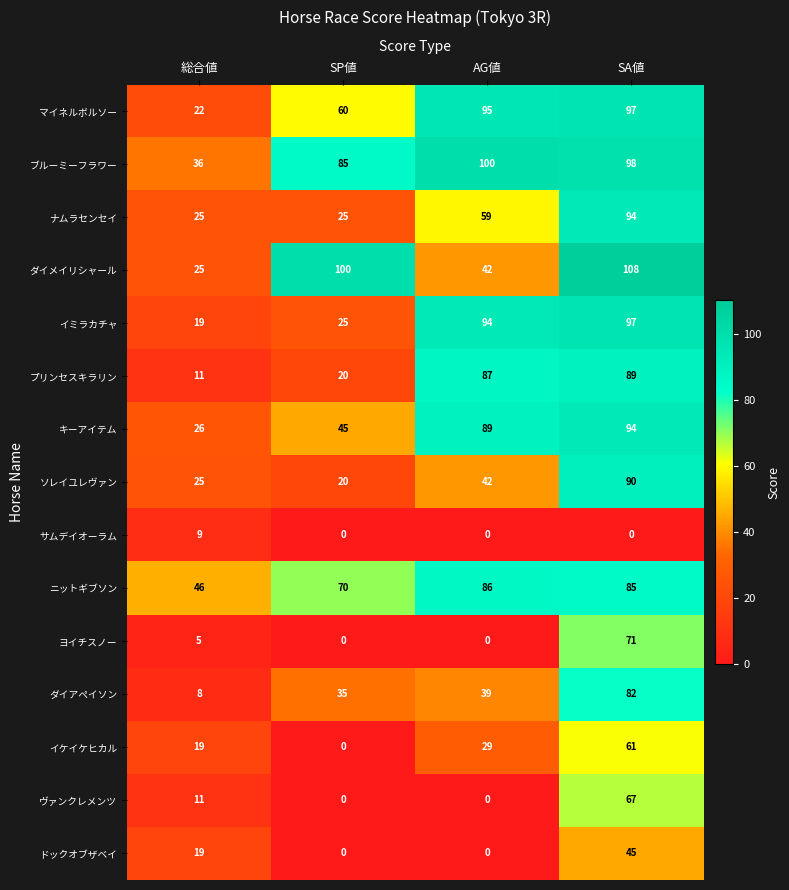

At which category is the sum across all series the highest?

SA値